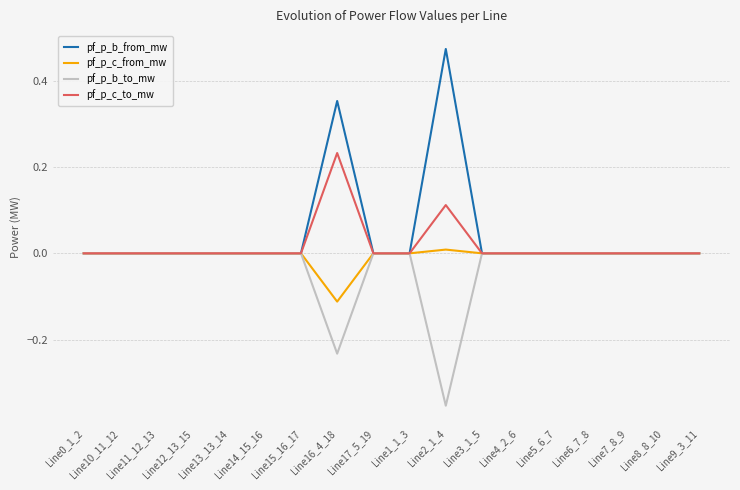

At which label does pf_p_c_to_mw reach its peak?

Line16_4_18